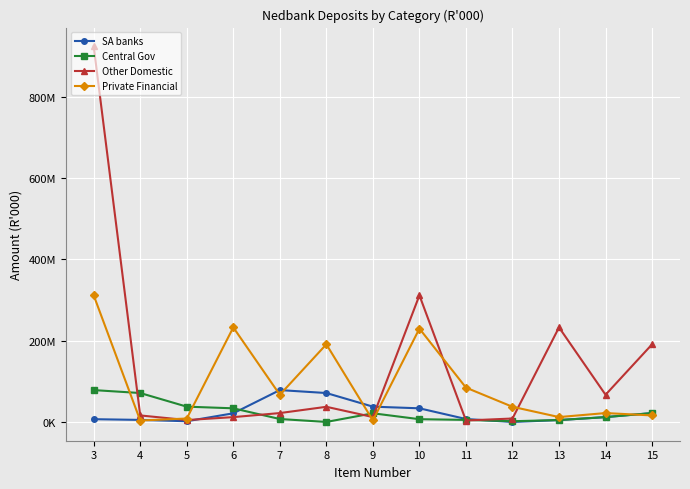

At which label is SA banks closest to 39185251?

9